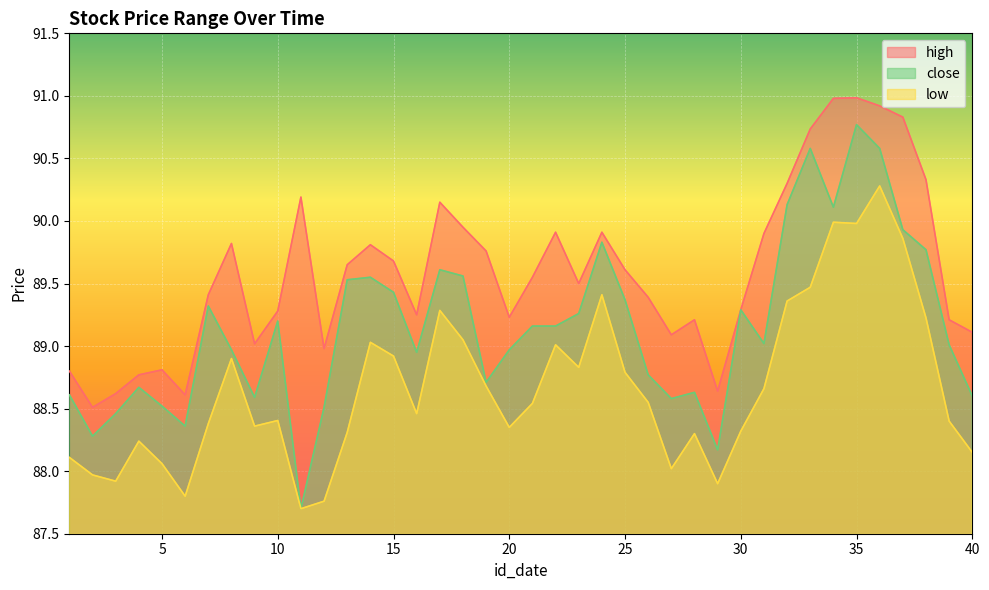

List the series in order of their peak value, lowest first.

low, close, high